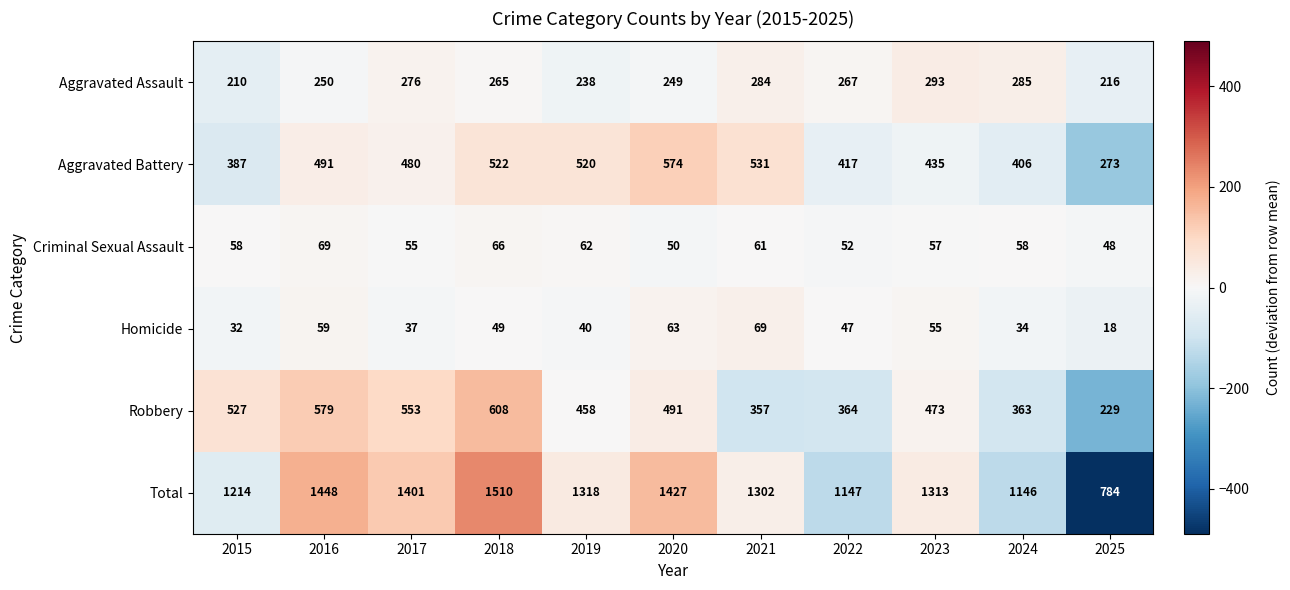

What is the difference between the second highest and minimum values in the Aggravated Battery series?

258